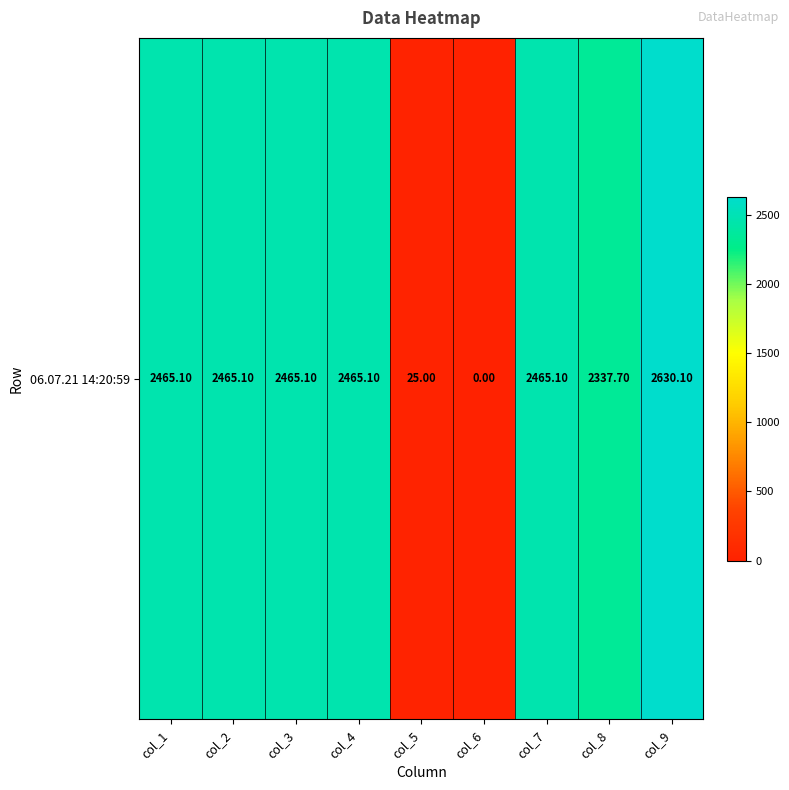

The chart shows a value of 25.0 at col_5. True or false?

True